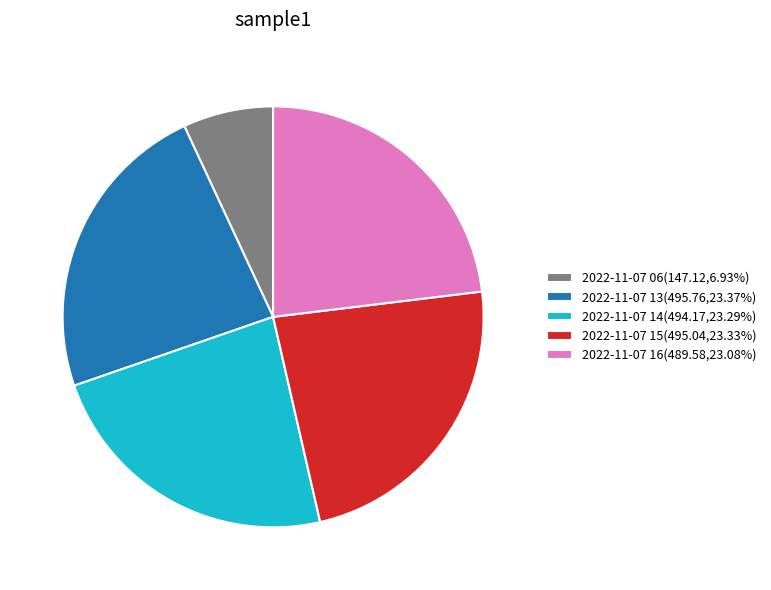

Do 2022-11-07 14(494.17,23.29%) and 2022-11-07 15(495.04,23.33%) together represent more than half of the pie?

No